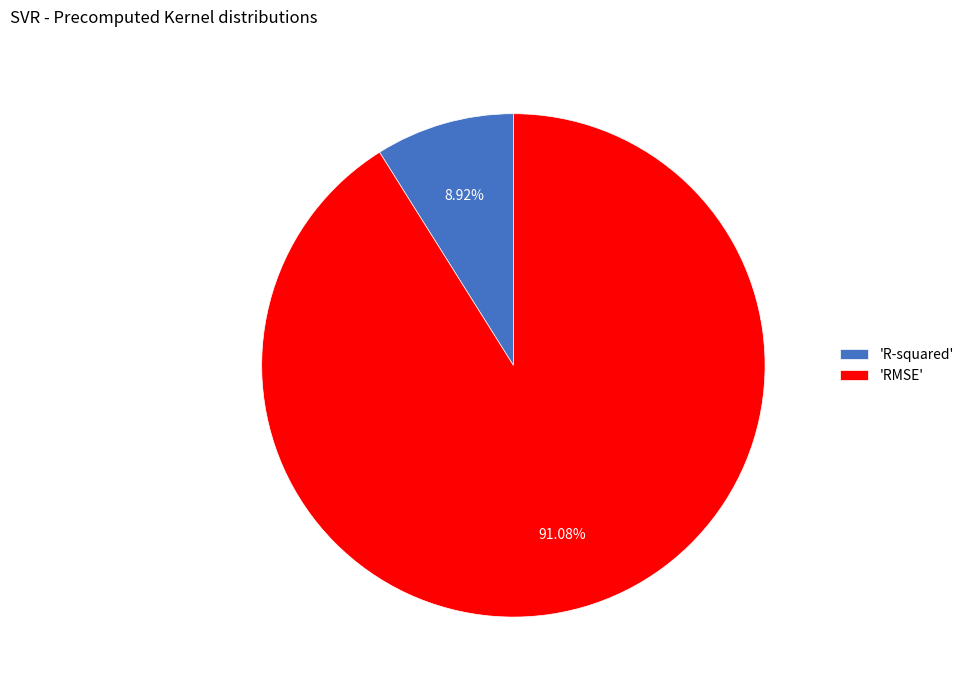

Which slice is the largest?

'RMSE'